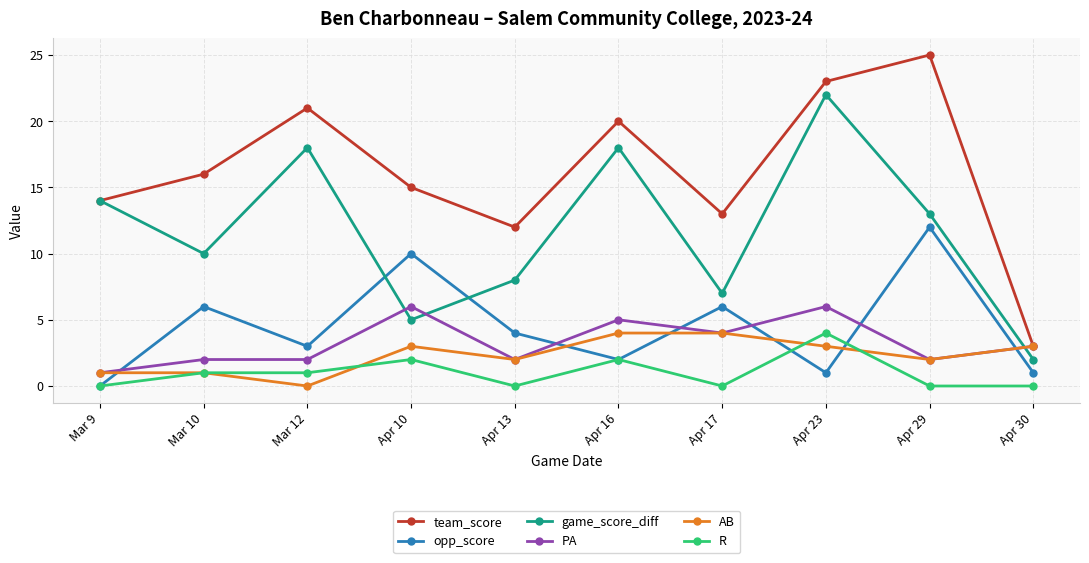

Reading right to left, transcribe all the data shown in this chart.

team_score: Apr 30=3	Apr 29=25	Apr 23=23	Apr 17=13	Apr 16=20	Apr 13=12	Apr 10=15	Mar 12=21	Mar 10=16	Mar 9=14
opp_score: Apr 30=1	Apr 29=12	Apr 23=1	Apr 17=6	Apr 16=2	Apr 13=4	Apr 10=10	Mar 12=3	Mar 10=6	Mar 9=0
game_score_diff: Apr 30=2	Apr 29=13	Apr 23=22	Apr 17=7	Apr 16=18	Apr 13=8	Apr 10=5	Mar 12=18	Mar 10=10	Mar 9=14
PA: Apr 30=3	Apr 29=2	Apr 23=6	Apr 17=4	Apr 16=5	Apr 13=2	Apr 10=6	Mar 12=2	Mar 10=2	Mar 9=1
AB: Apr 30=3	Apr 29=2	Apr 23=3	Apr 17=4	Apr 16=4	Apr 13=2	Apr 10=3	Mar 12=0	Mar 10=1	Mar 9=1
R: Apr 30=0	Apr 29=0	Apr 23=4	Apr 17=0	Apr 16=2	Apr 13=0	Apr 10=2	Mar 12=1	Mar 10=1	Mar 9=0